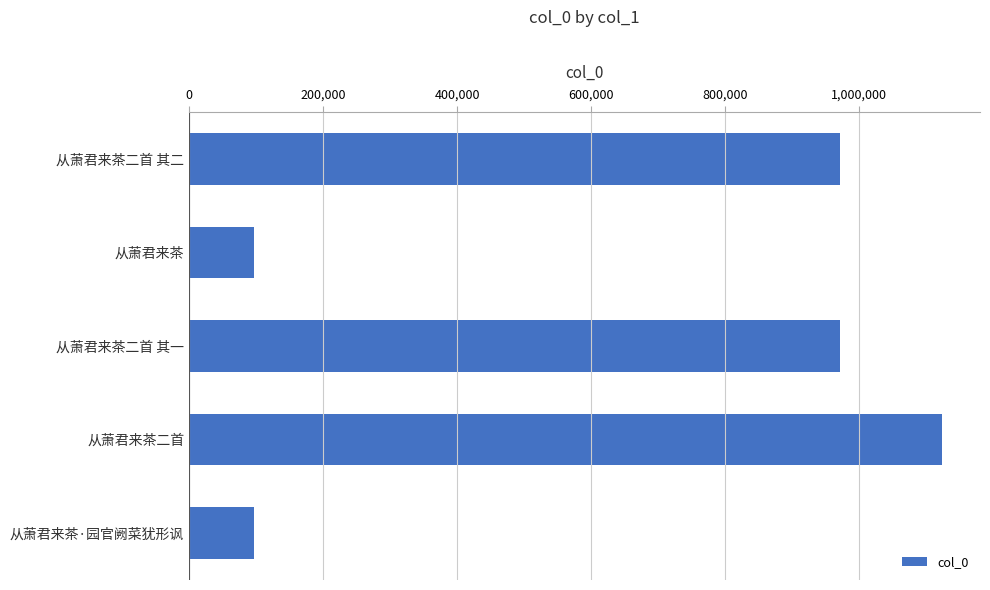

What is the maximum value shown in the chart?

1123975